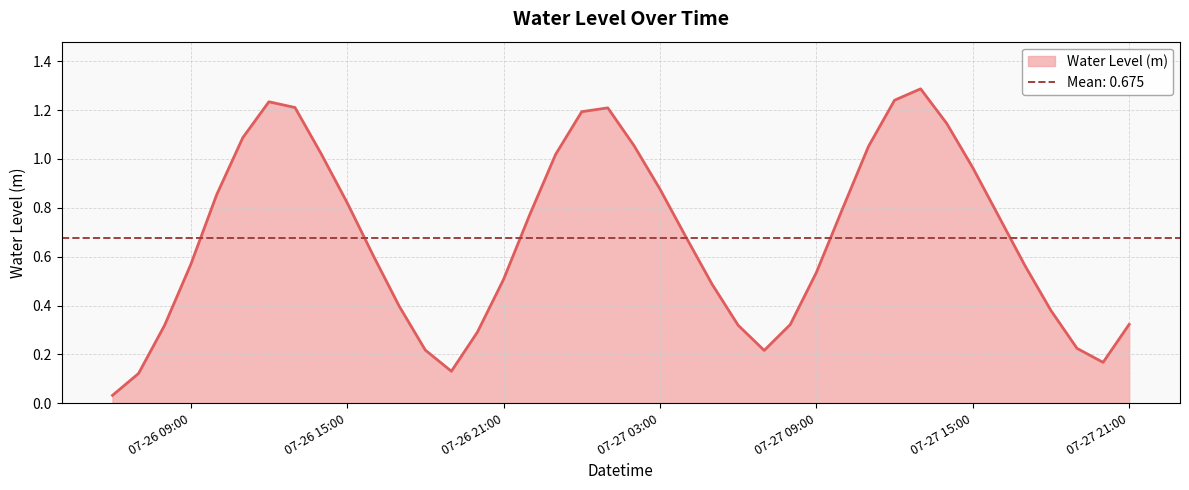

Is it true that the value at 2024-07-27 00:00:00 is 1.2?

True